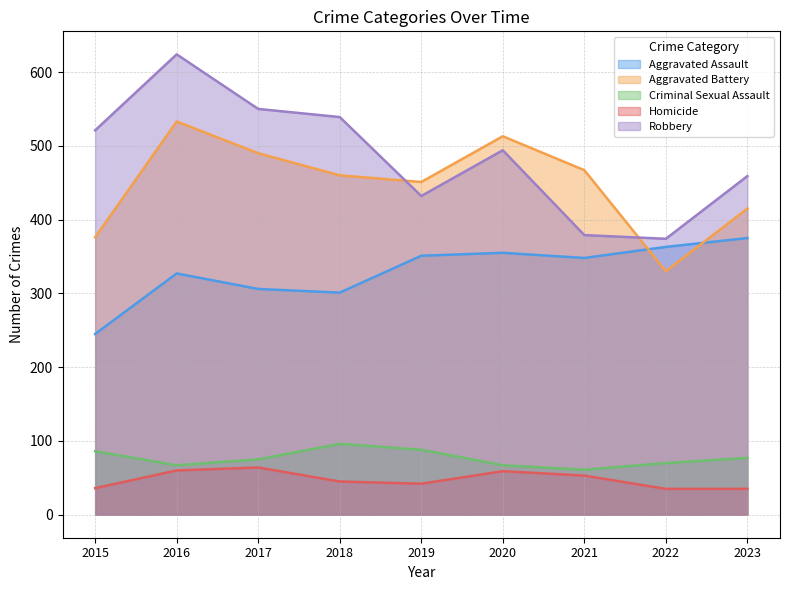

Between 2017 and 2019, which series saw the biggest shift?

Robbery